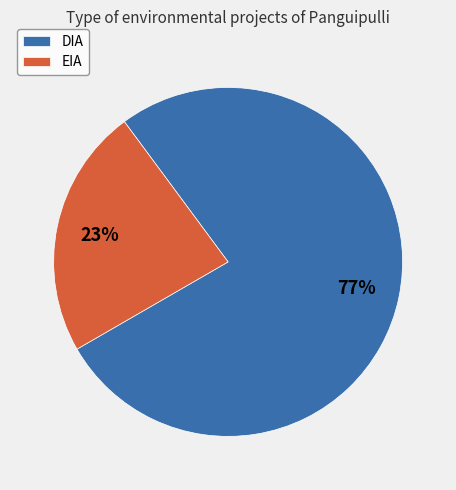

The EIA slice represents 23% of the pie. True or false?

True